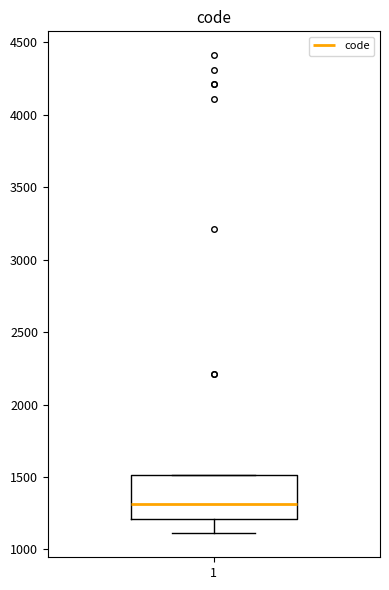

Transcribe this box plot: give where the median line is, the range the box spans, and where the two whiskers end, as read against the y-axis. The values are not printed on the chart, so give them approximately, as read against the axis.

median 1300, box 1200 to 1500, whiskers 1100 to 1500